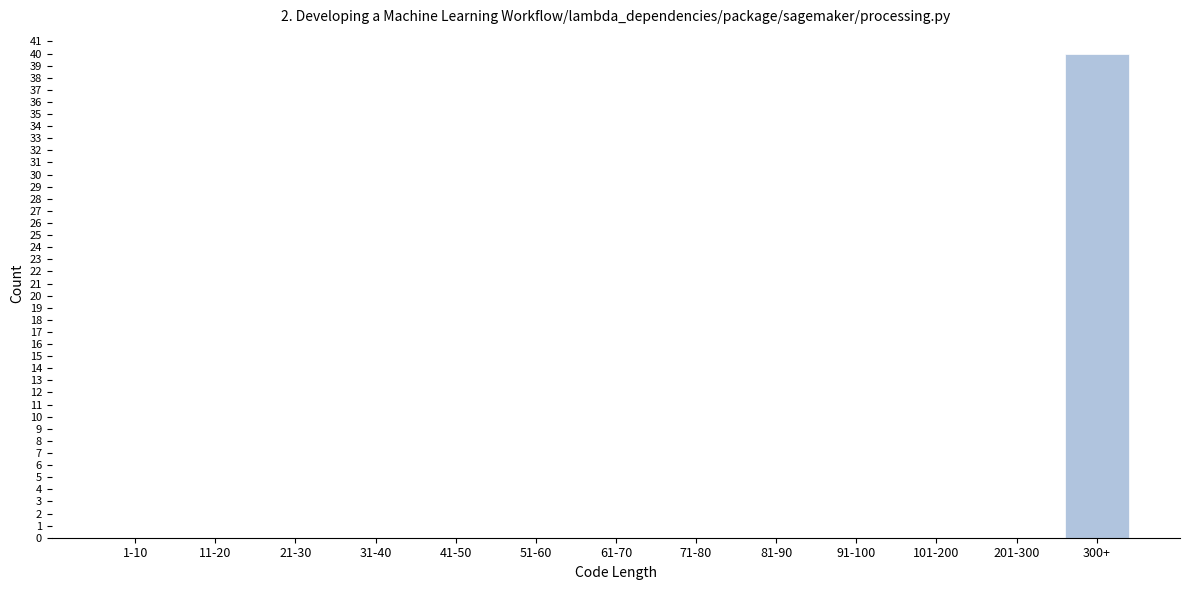

Reading right to left, what are all the values shown in this chart?

300+=40	201-300=0	101-200=0	91-100=0	81-90=0	71-80=0	61-70=0	51-60=0	41-50=0	31-40=0	21-30=0	11-20=0	1-10=0